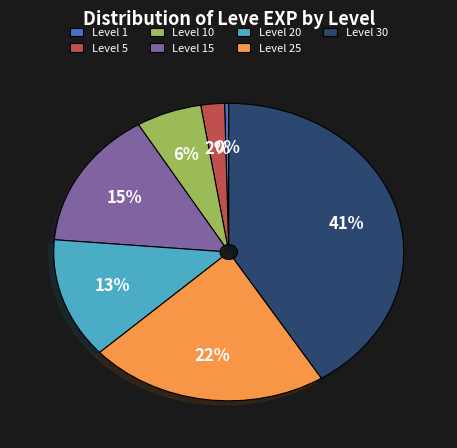

Which slice is the largest?

Level 30